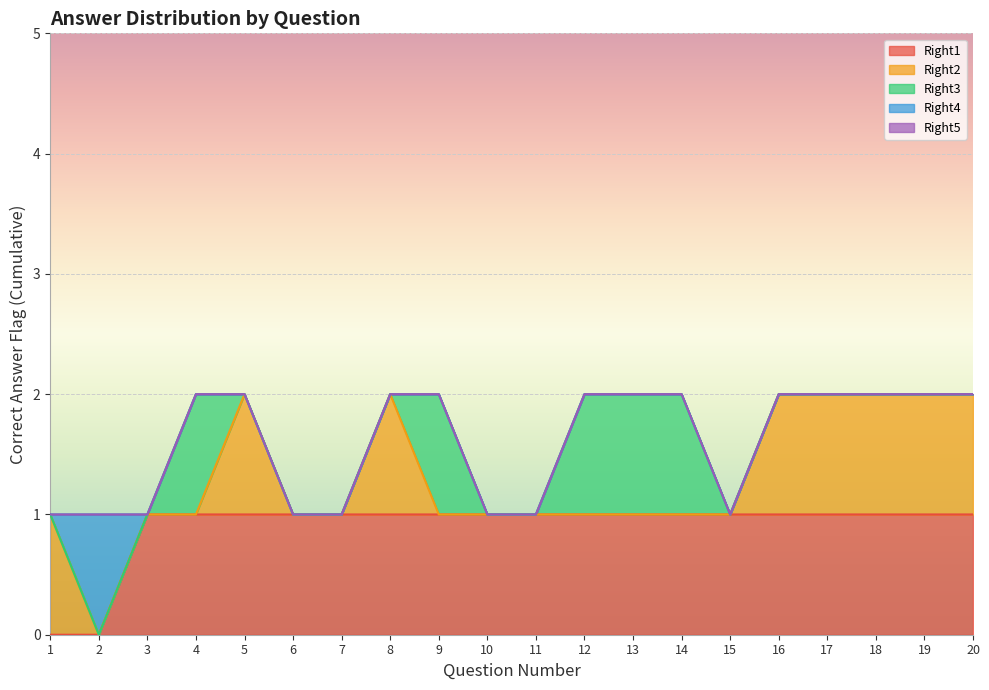

True or false: Right2 has more than 1 interior local peaks.

True